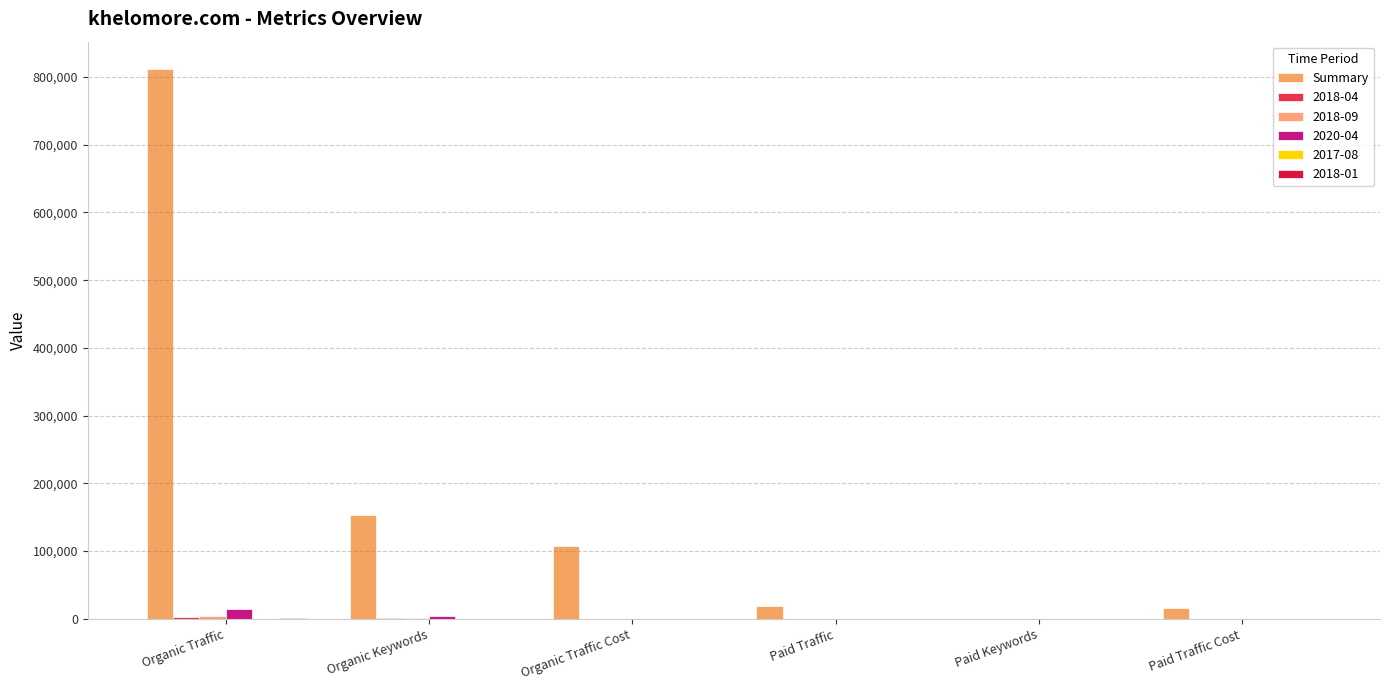

What is the greatest value displayed?

811640